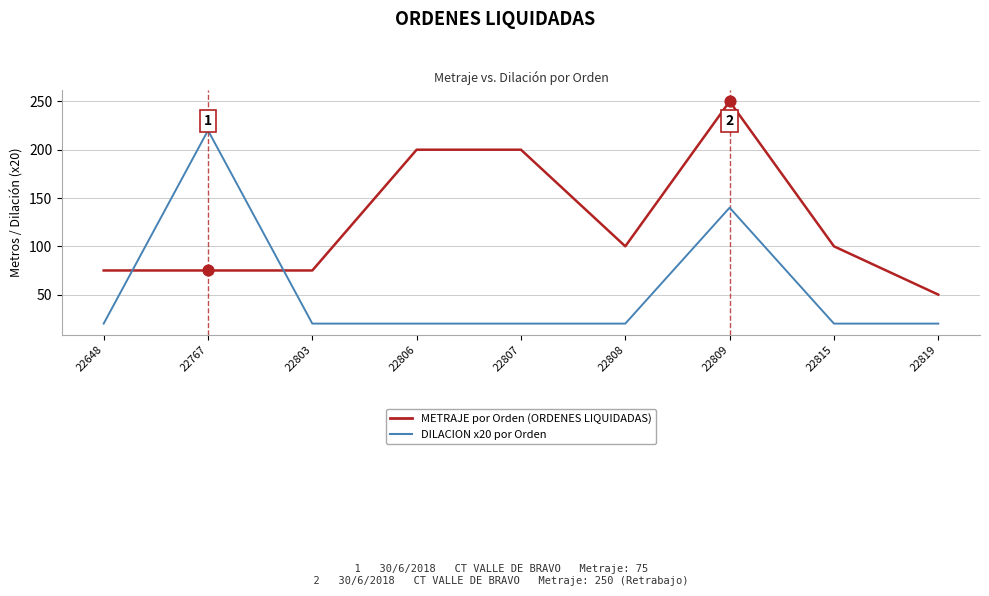

What is the spread (max minus min) of values at 22767?

145